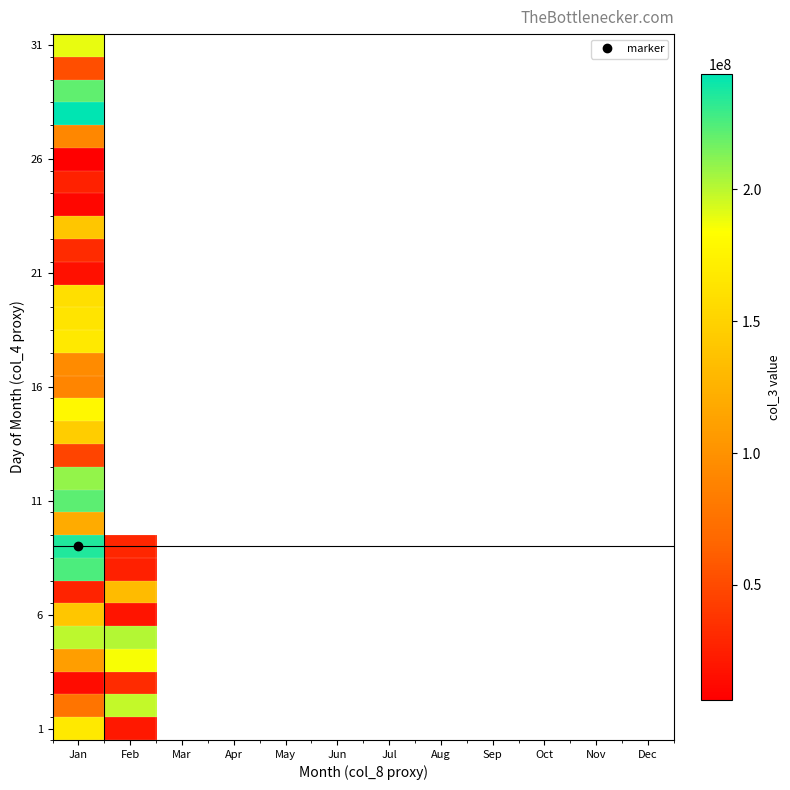

Which label corresponds to the largest value in the chart?

Jan